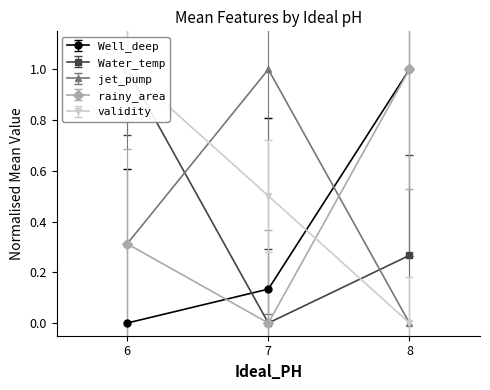

True or false: validity has a value of 0.6 at 6.

True